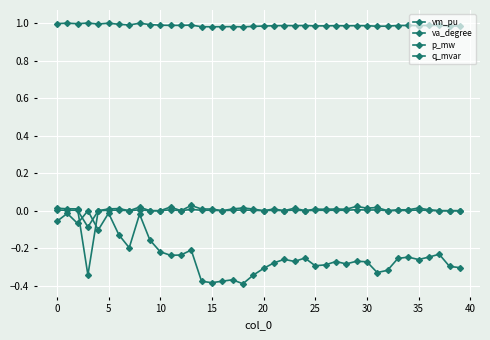

Which series has the largest range (max minus min)?

va_degree